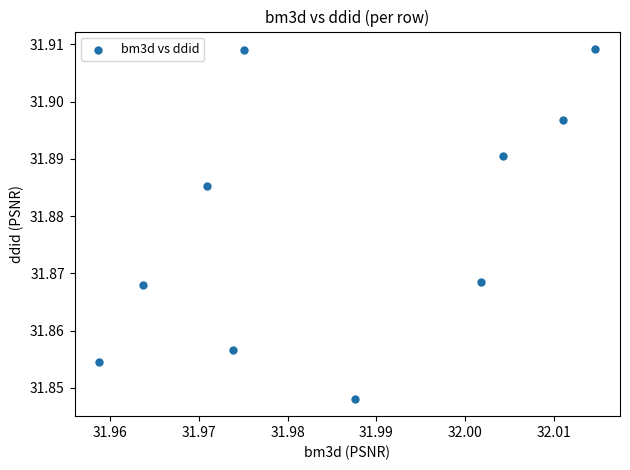

What is the average X value?

32.0